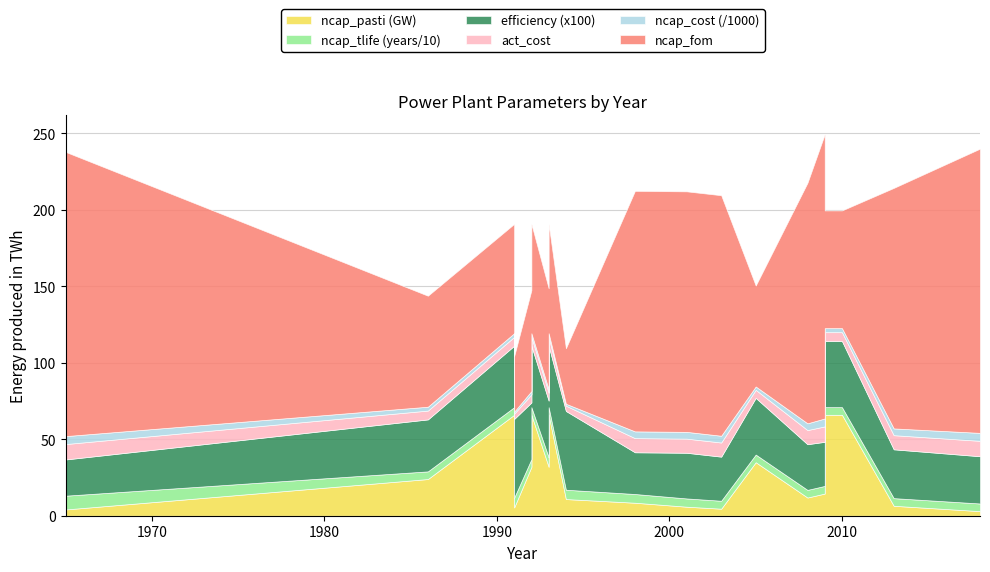

What is the average value of the act_cost series?

7.0